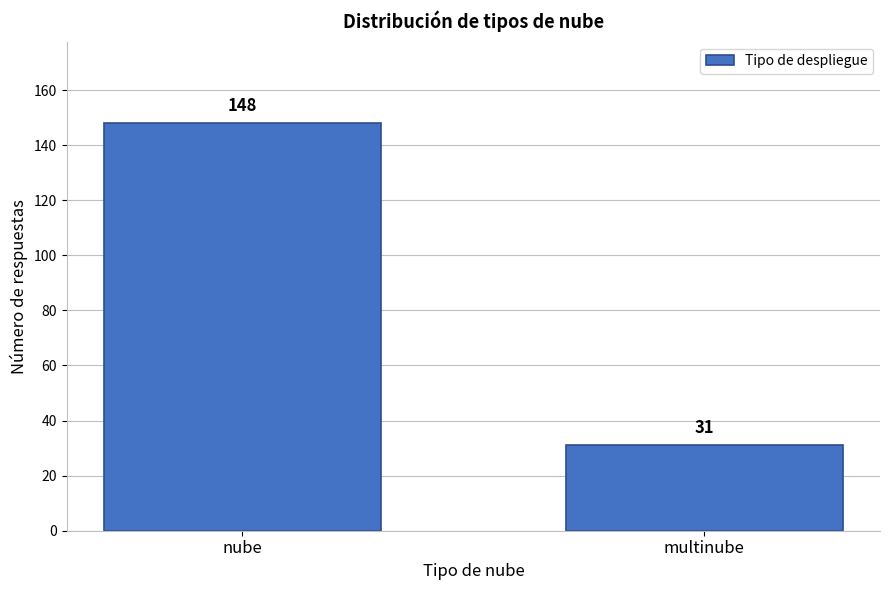

Reading left to right, extract all data points from this chart.

148	31